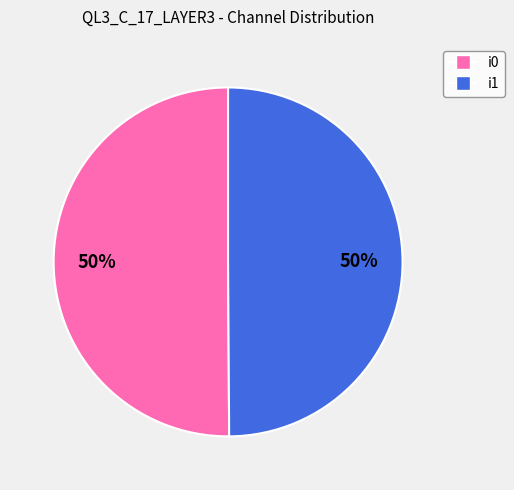

To the nearest percent, what is the average slice percentage?

50%